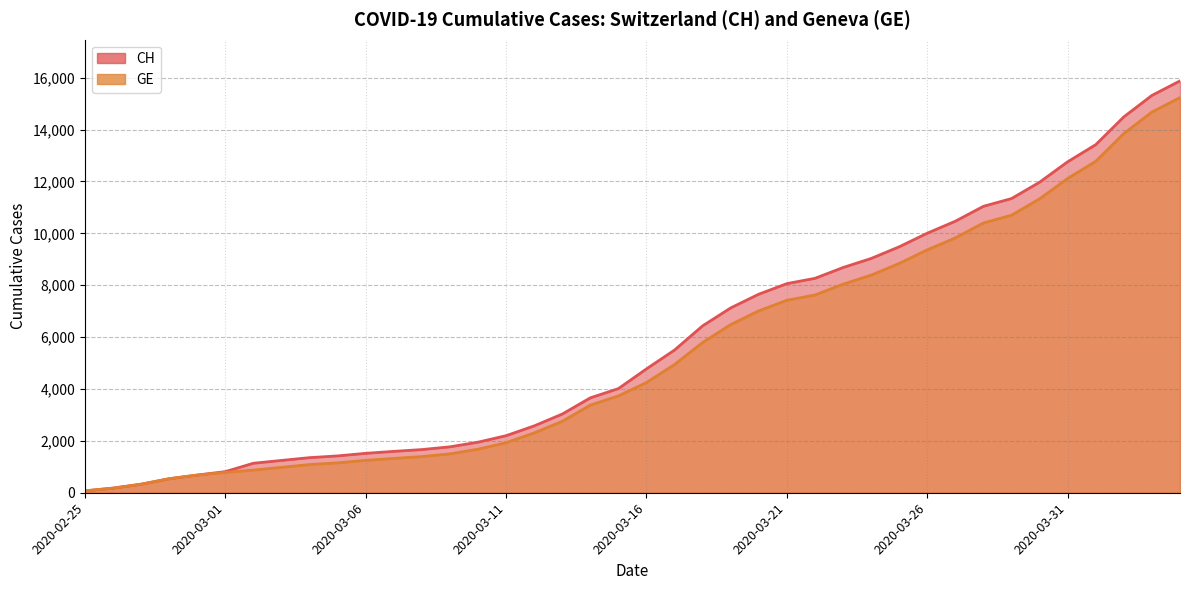

What is the label of the 35th point from the left?

2020-03-30